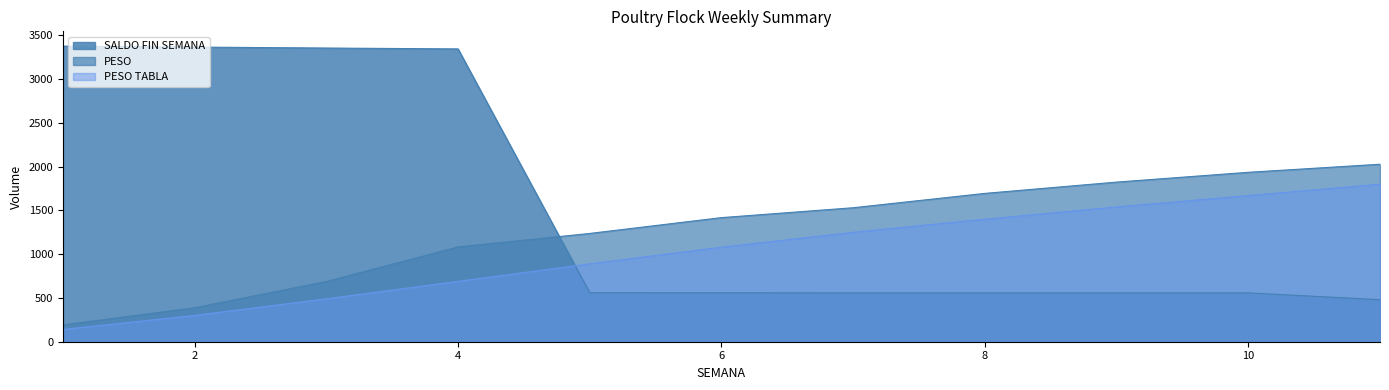

At how many categories does at least one series exceed 1239?

10